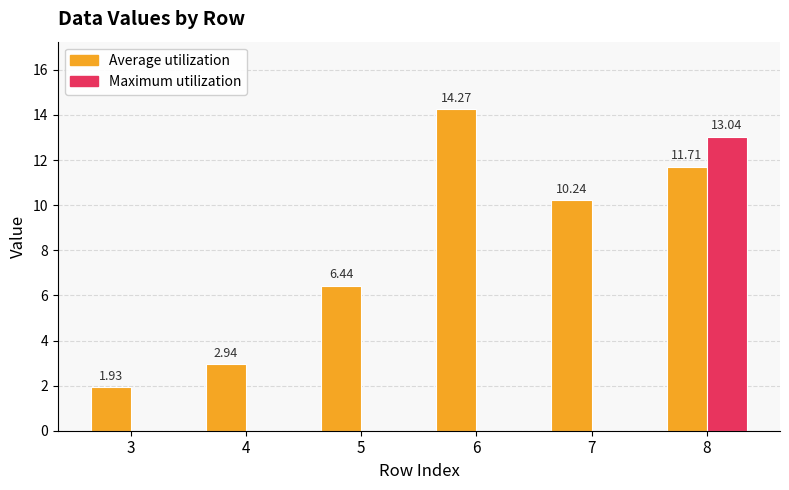

What is the highest value of the Maximum utilization series?

13.0